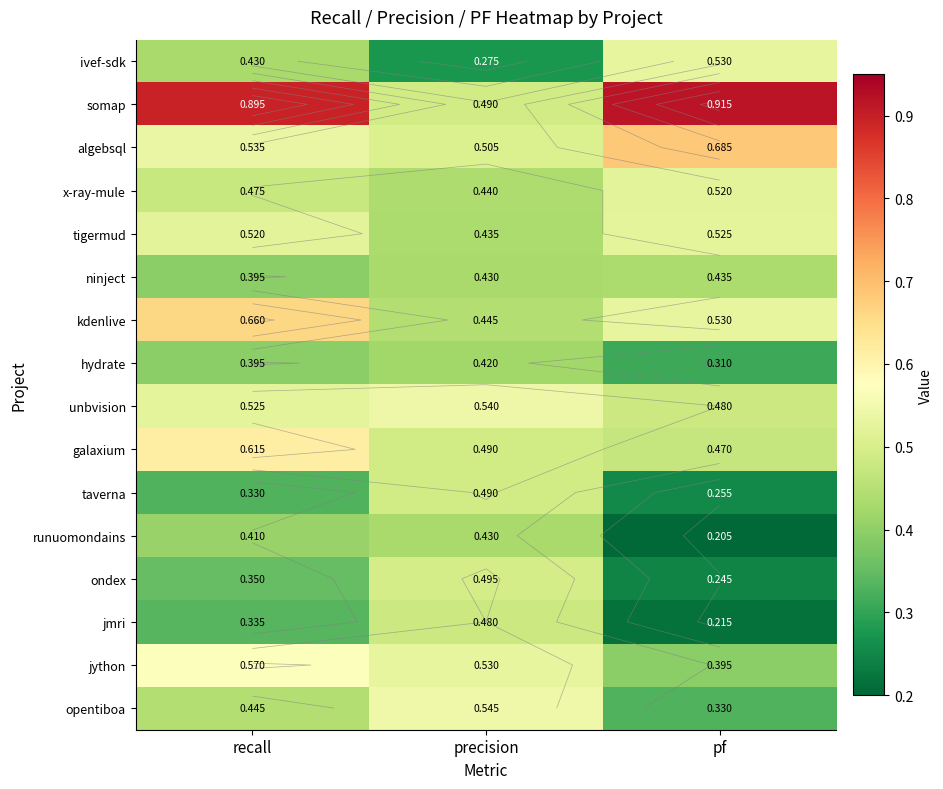

Rank the series by their maximum value, from lowest to highest.

hydrate, runuomondains, ninject, jmri, taverna, ondex, x-ray-mule, tigermud, ivef-sdk, unbvision, opentiboa, jython, galaxium, kdenlive, algebsql, somap